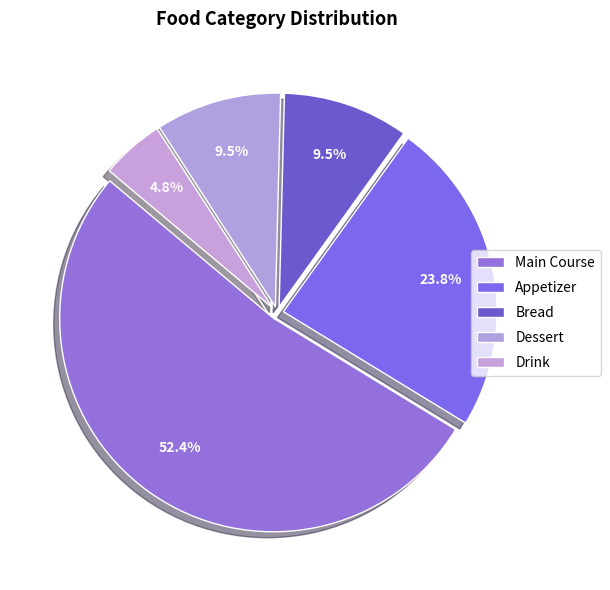

How many slices are in this pie chart?

5